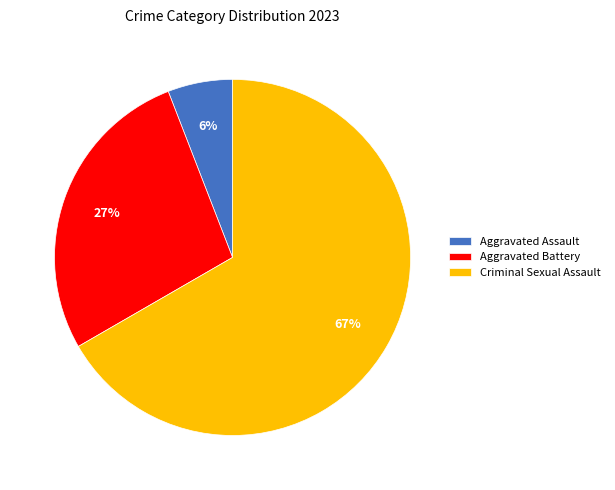

Which slice is the largest?

Criminal Sexual Assault